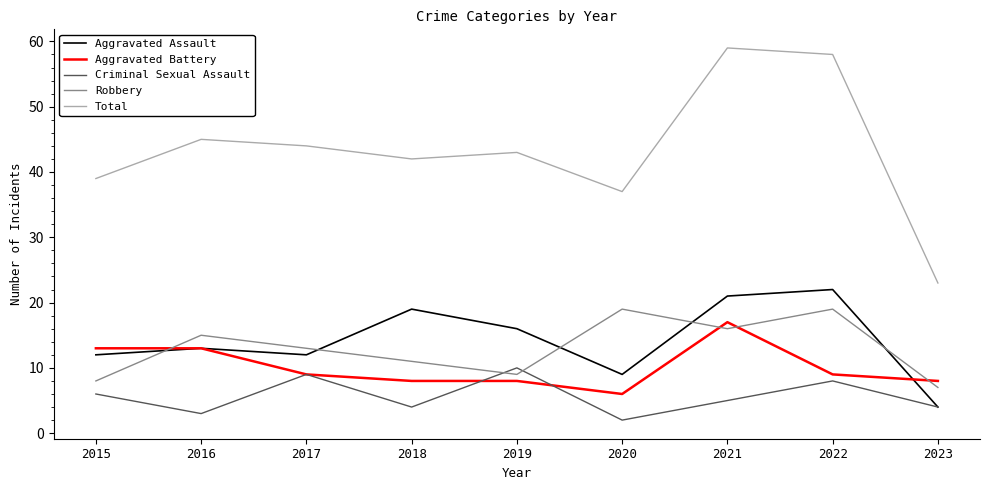

Is the value of Aggravated Assault at 2021 greater than the value of Robbery at 2022?

Yes